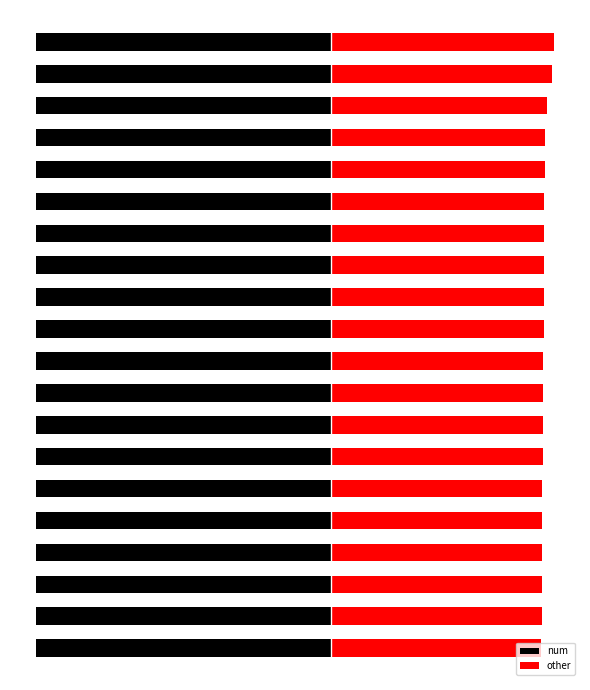

What is the value of the num bar at the 10th from the left?

0.6